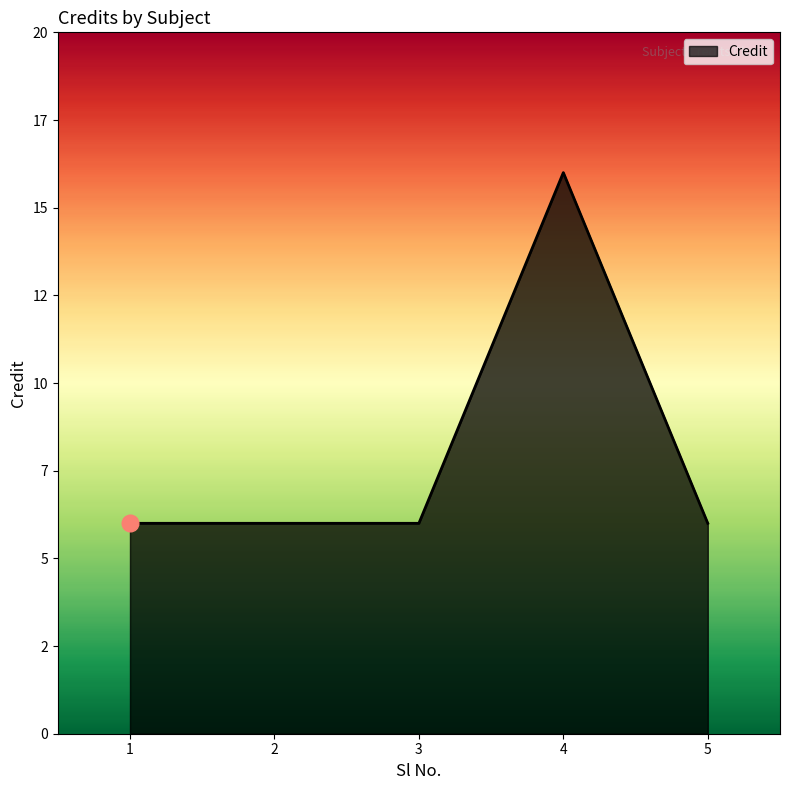

Does the chart display data point markers on the line(s)?

No